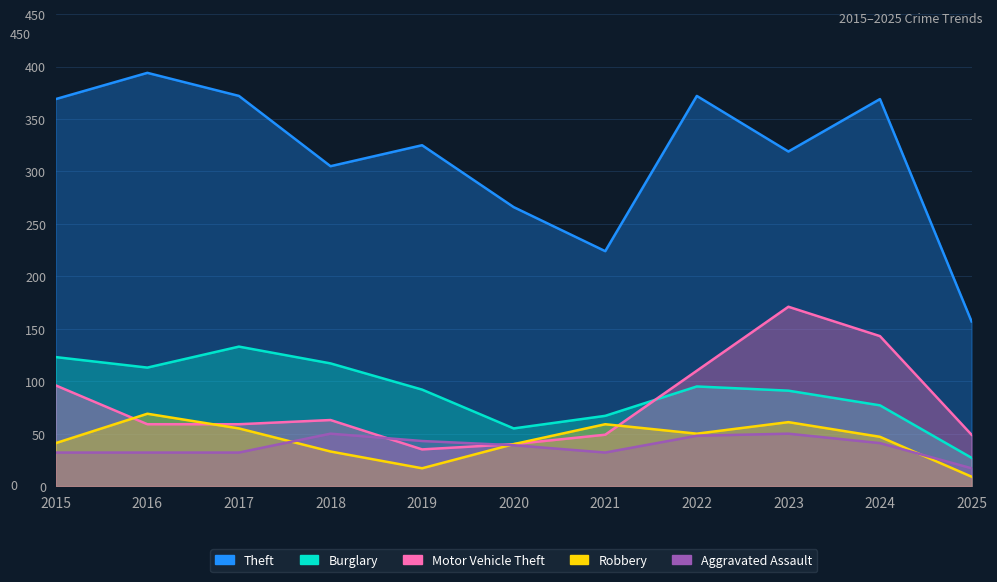

The Aggravated Assault series shows 50 at 2023. True or false?

True